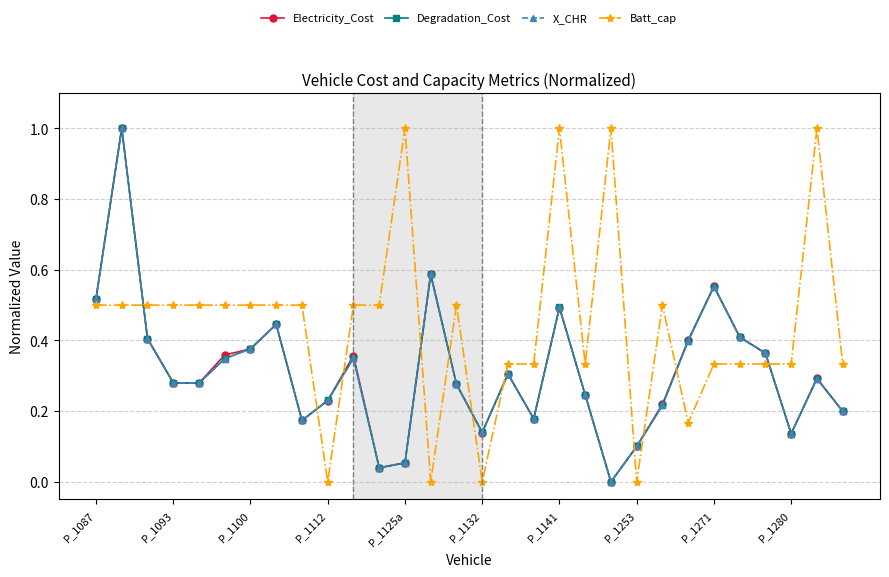

Which series ends up on top after the final intersection of Electricity_Cost and Batt_cap?

Batt_cap